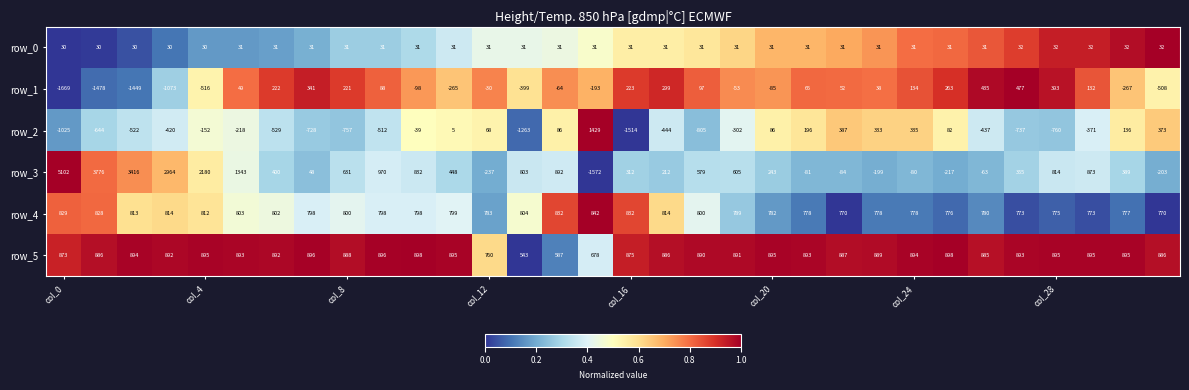

What is the minimum value for row_0?

30